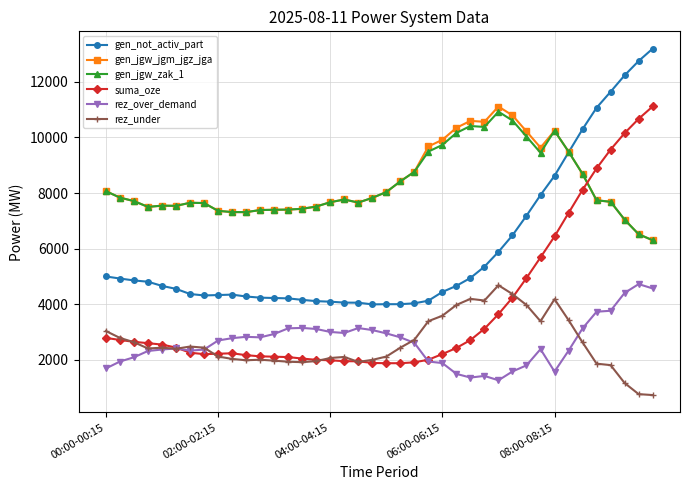

What is the lowest value of the gen_jgw_jgm_jgz_jga series?

6298